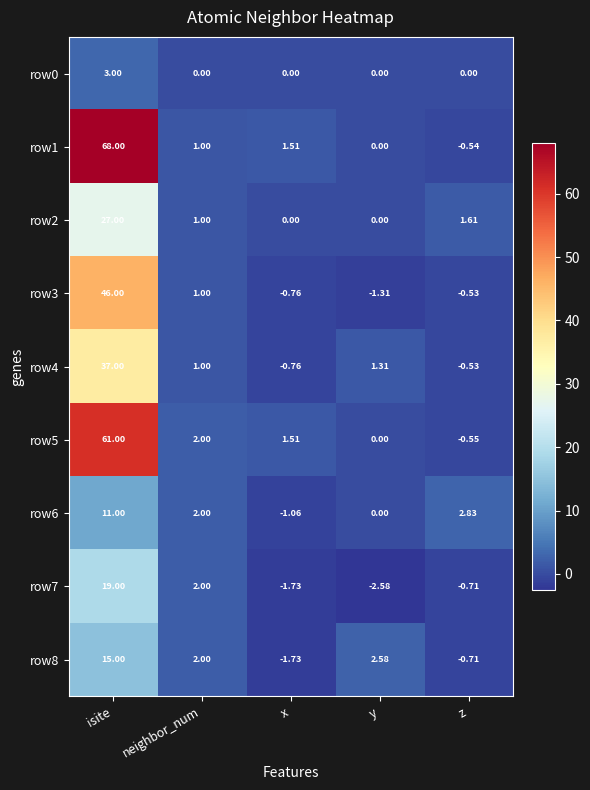

Which category has the highest value in the row7 series?

isite